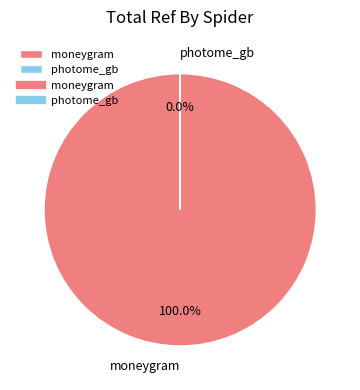

Which slice is the largest?

moneygram